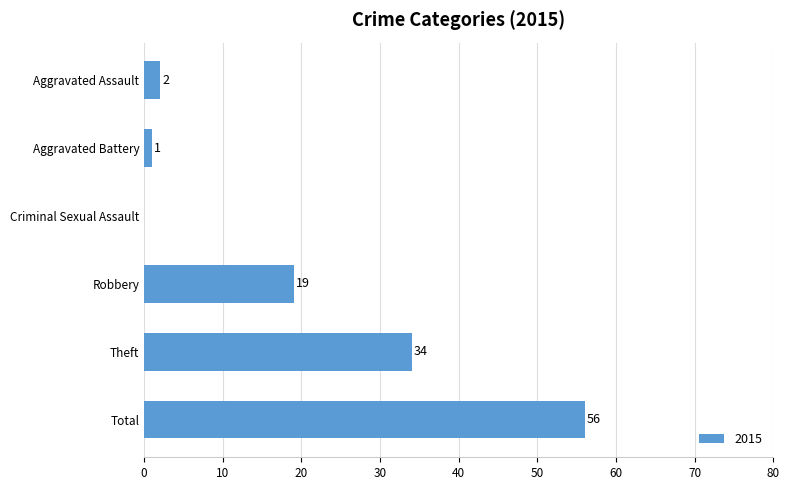

What is the sum of all values?

112